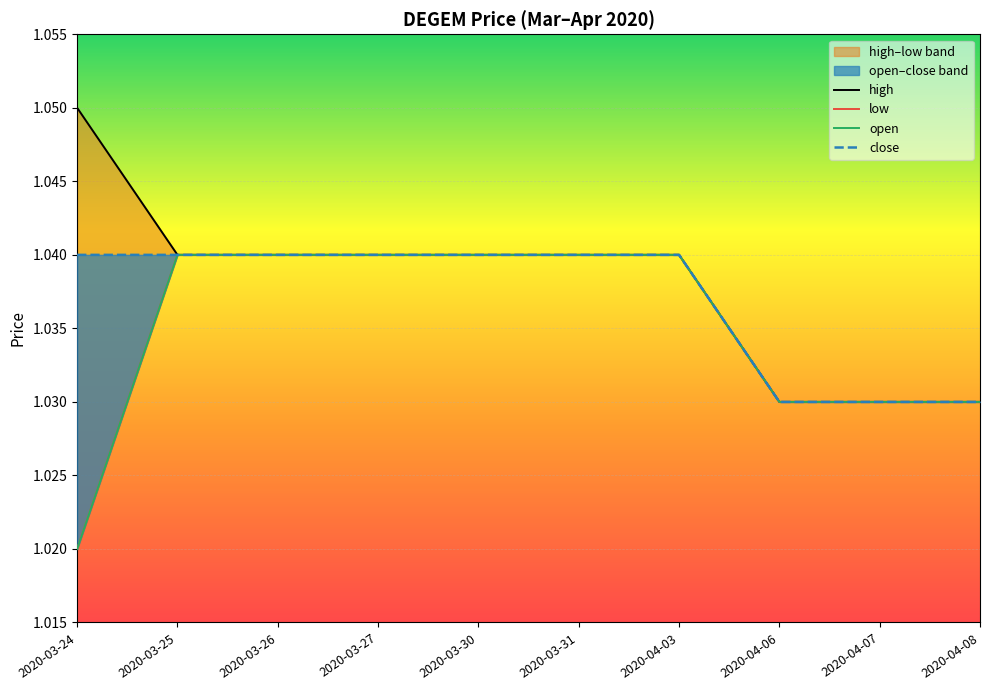

Reading left to right, what are all the values shown in this chart?

open: 1.0	1.0	1.0	1.0	1.0	1.0	1.0	1.0	1.0	1.0
high: 1.1	1.0	1.0	1.0	1.0	1.0	1.0	1.0	1.0	1.0
low: 1.0	1.0	1.0	1.0	1.0	1.0	1.0	1.0	1.0	1.0
close: 1.0	1.0	1.0	1.0	1.0	1.0	1.0	1.0	1.0	1.0